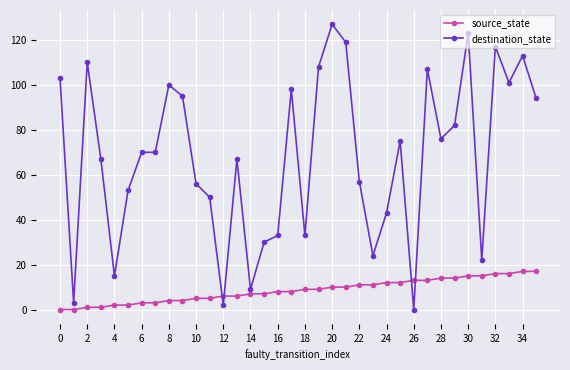

What is the highest value of the source_state series?

17